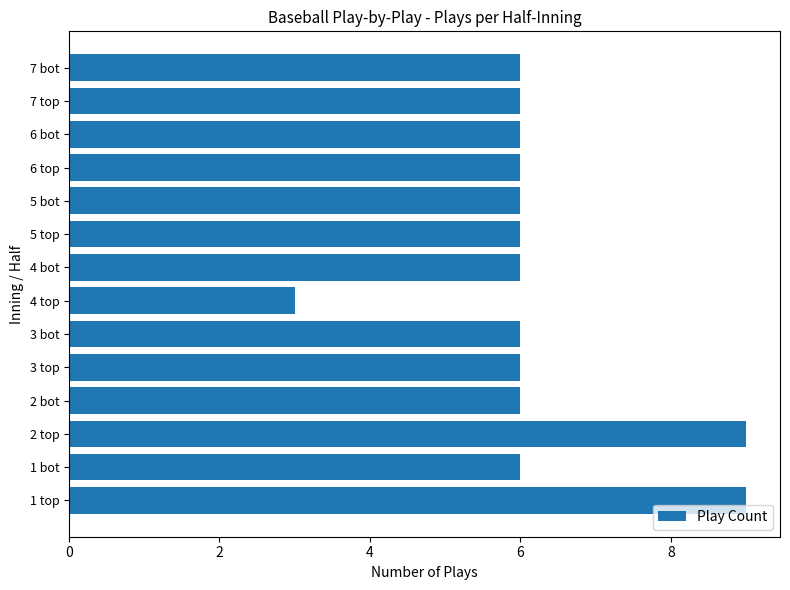

What is the approximate value at 1 bot?

6